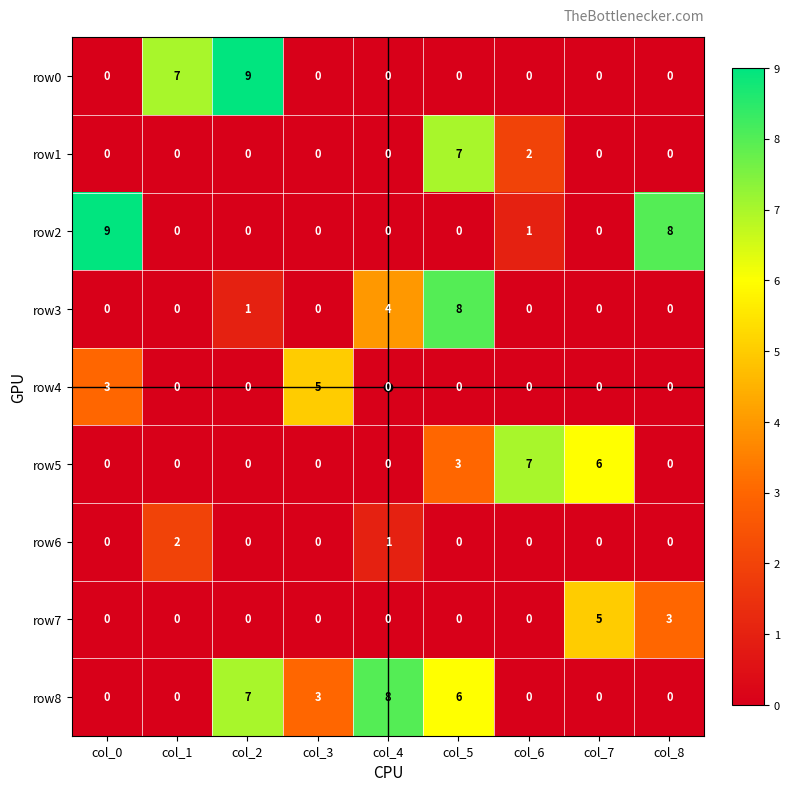

What is the difference between the second highest and minimum values in the row2 series?

8